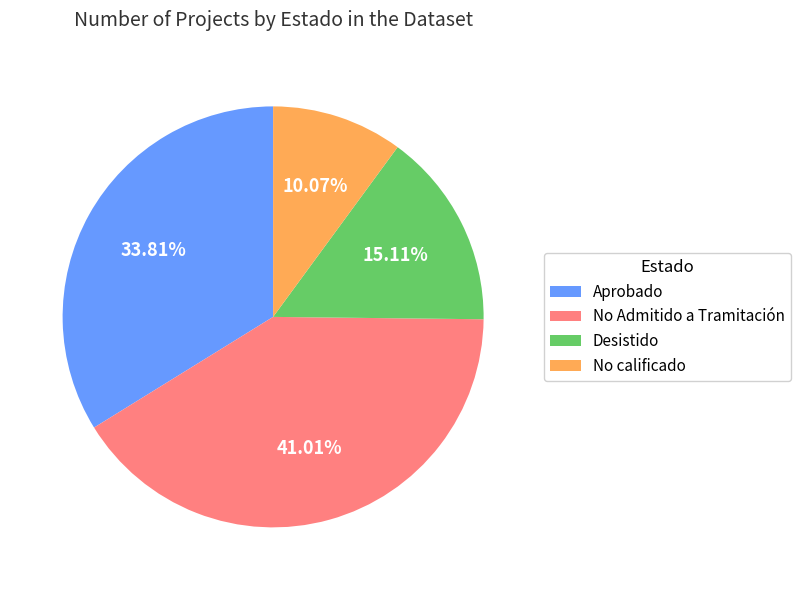

Is there a majority slice in this chart?

No